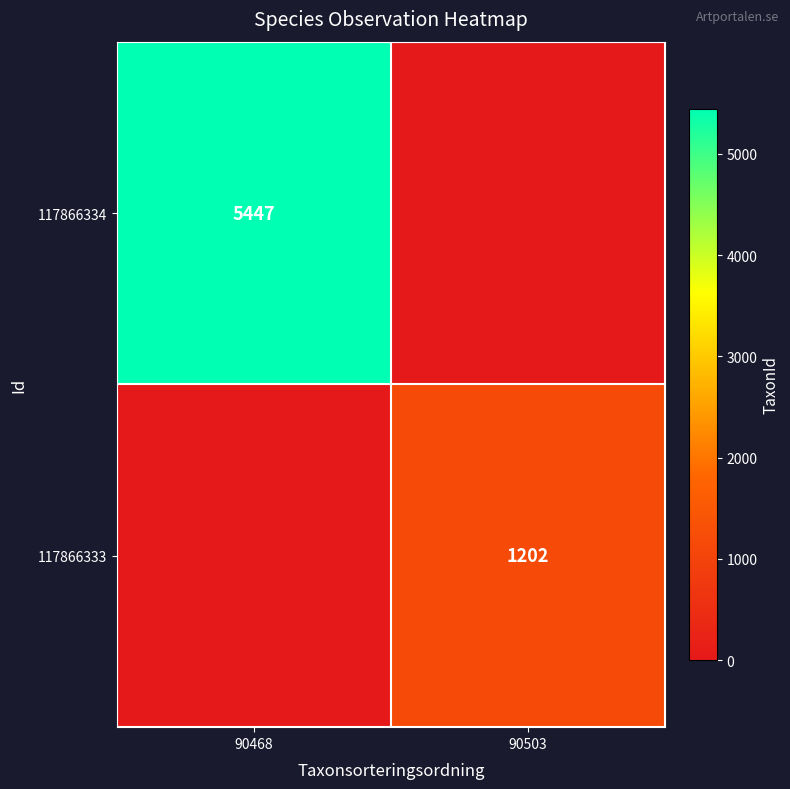

True or false: 117866334 has a value of 2379 at 90468.

False